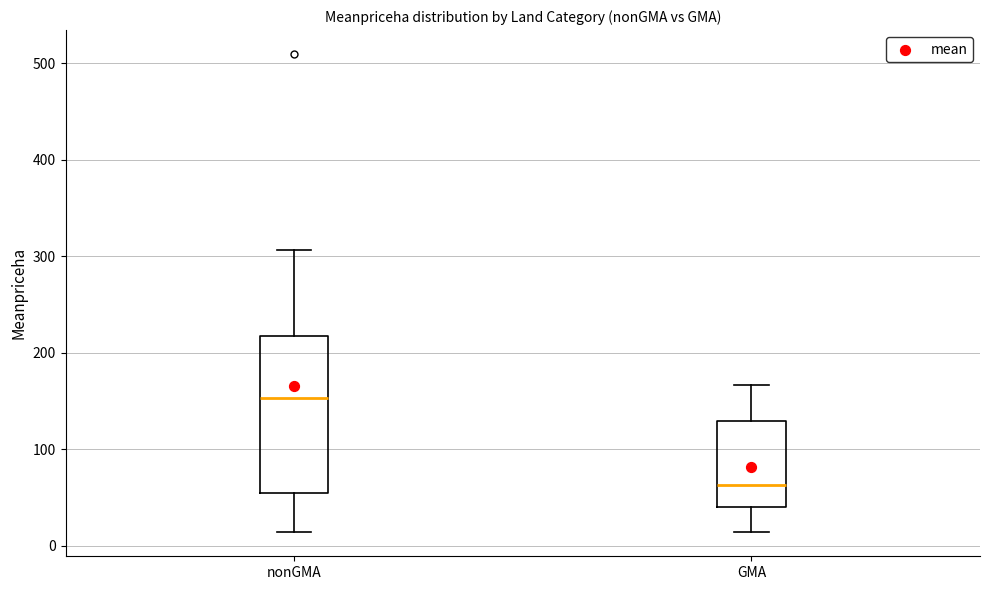

Where is the lower edge of the box for GMA on the y-axis? The values are not printed on the chart, so give them approximately, as read against the axis.

40